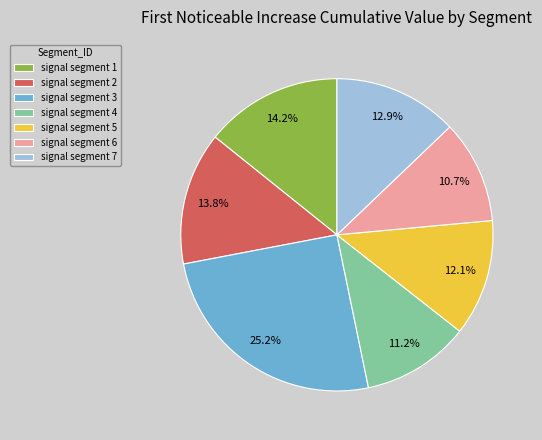

Combined, do signal segment 6 and signal segment 2 account for over 50%?

No